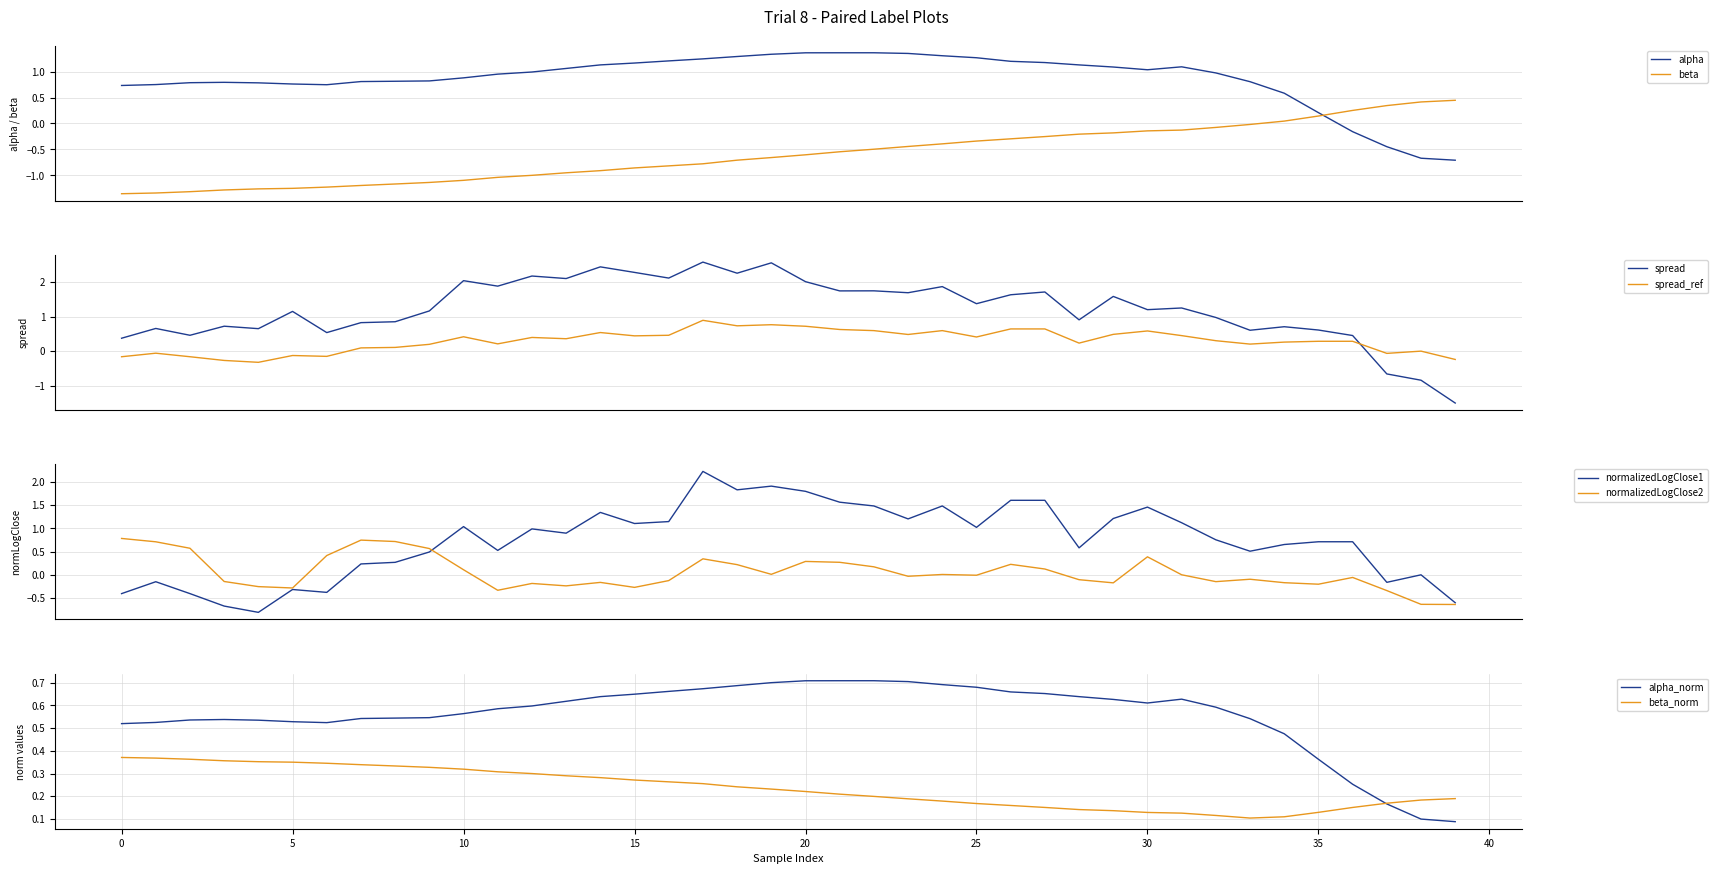

After their last crossing, which series has the higher values: beta or alpha?

beta